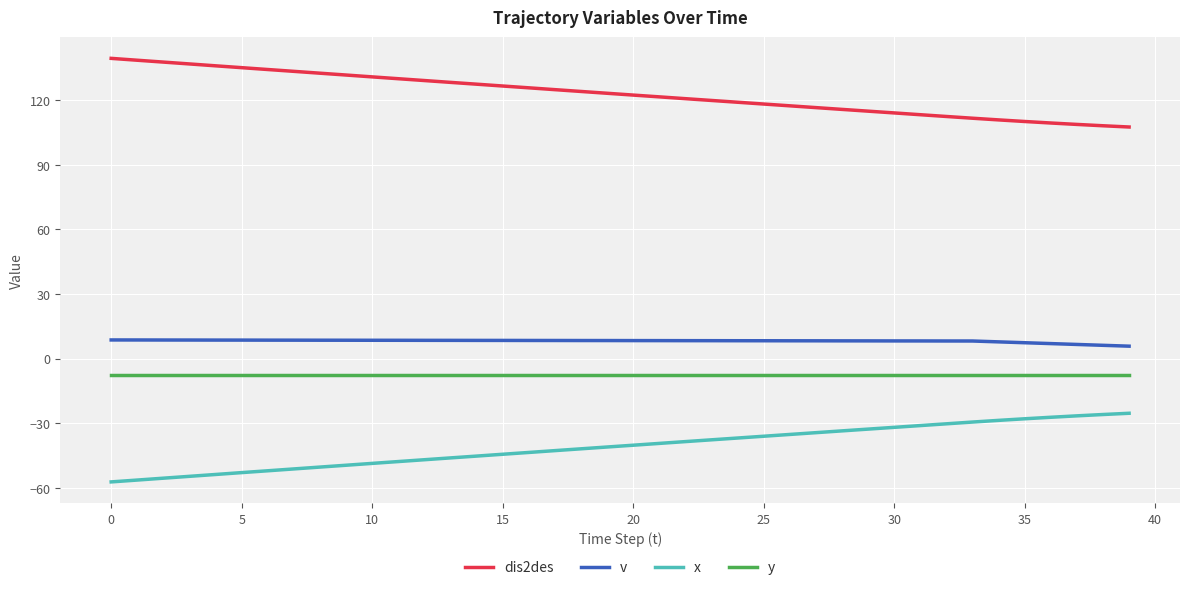

Rank the series by their maximum value, from lowest to highest.

x, y, v, dis2des